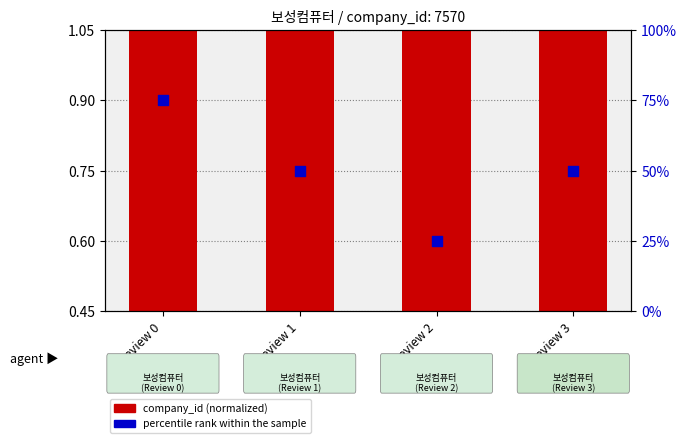

Which series contains the highest Y value?

company_id (normalized)